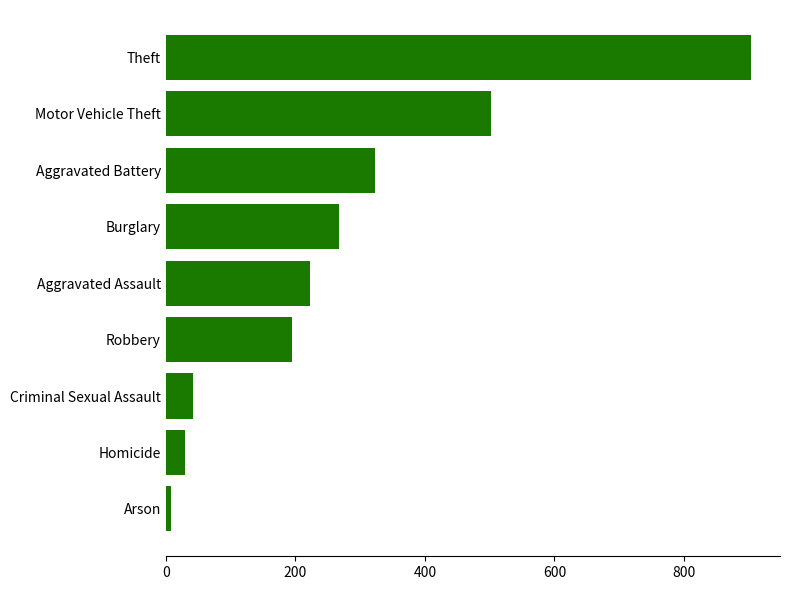

The chart shows a value of 70 at Robbery. True or false?

False